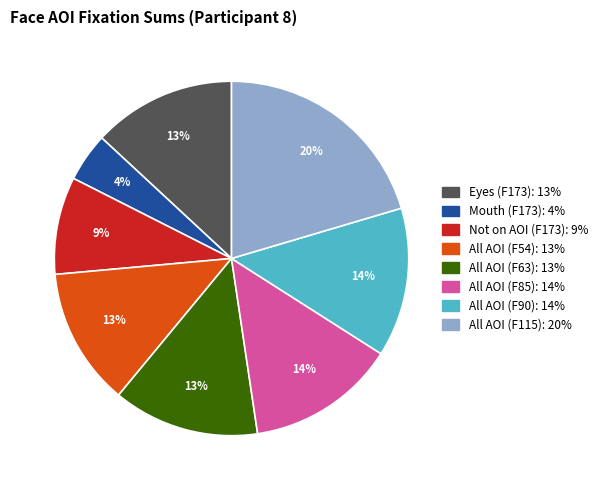

To the nearest percent, what is the difference between the largest and smallest slice percentages?

16%